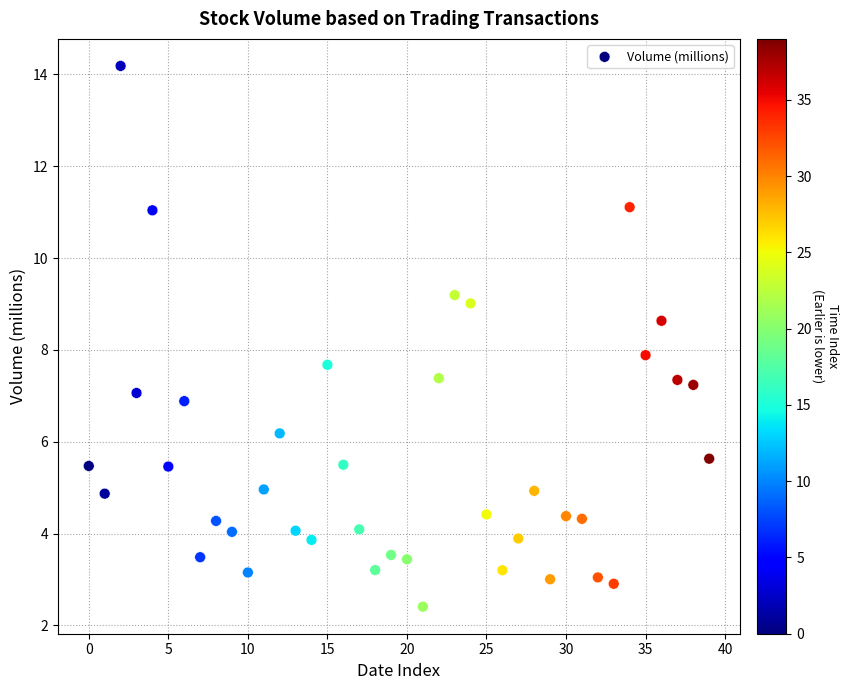

What is the range of Y values (max minus min)?

11.8